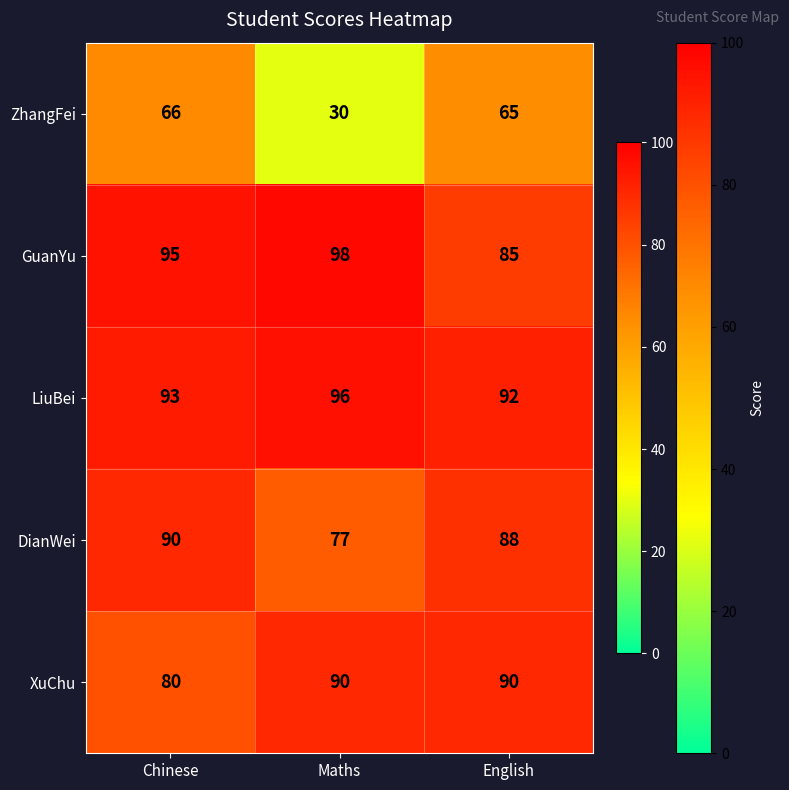

The DianWei series shows 77 at Maths. True or false?

True